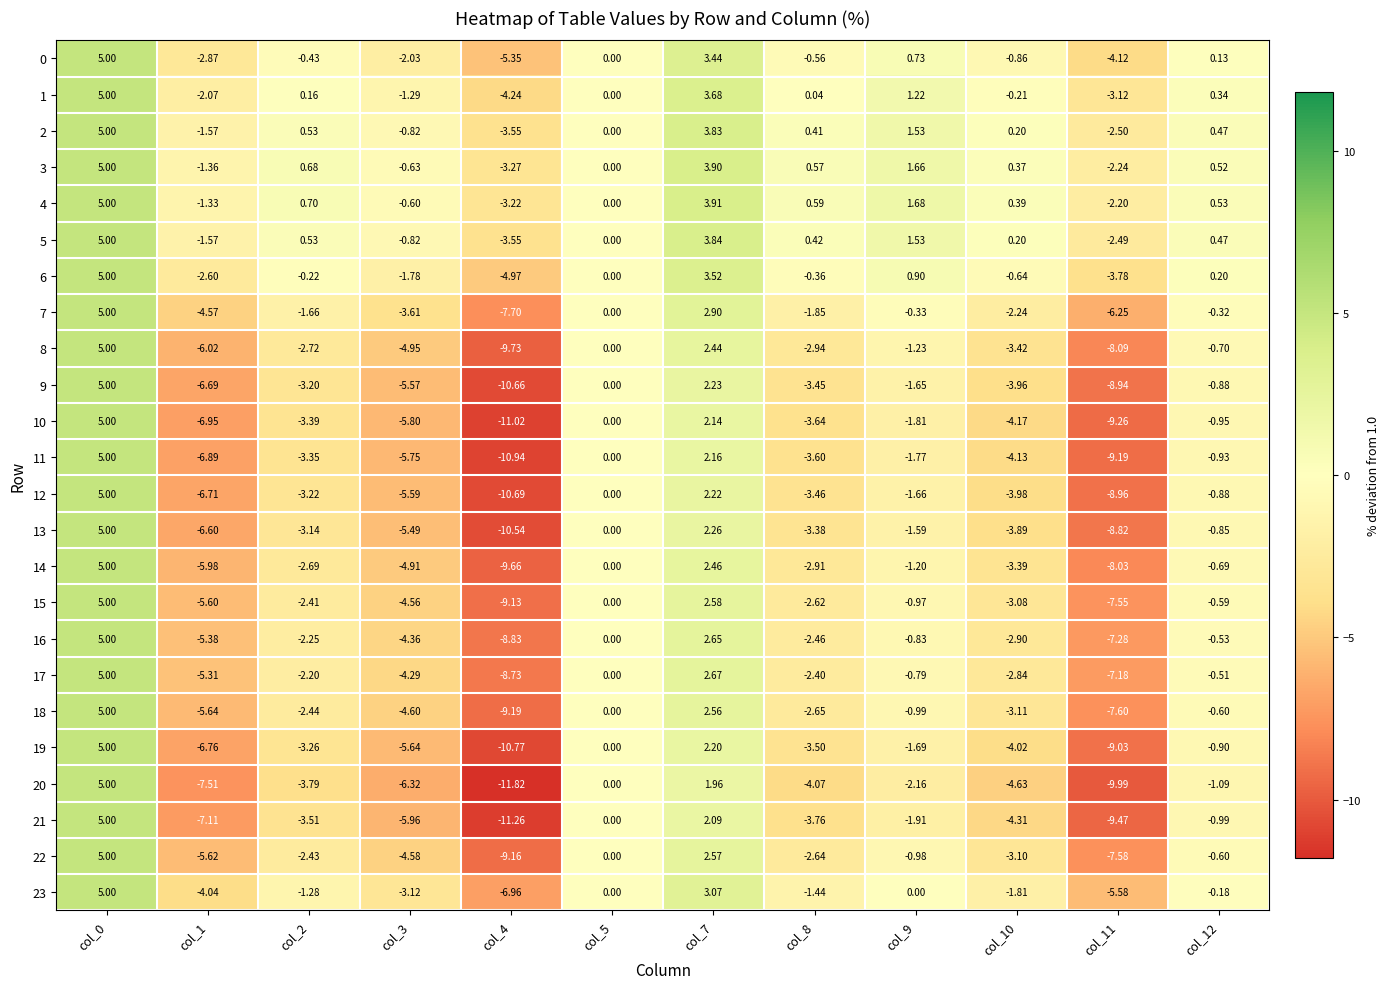

How many data points in 18 are above -2?

5